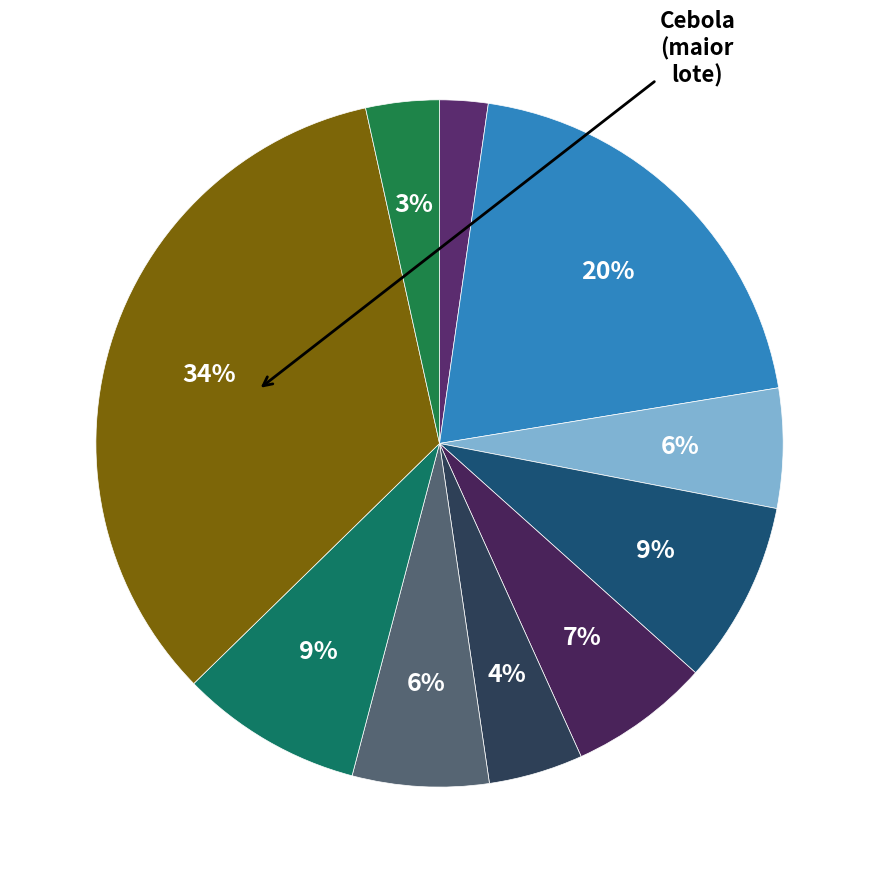

How many slices are in this pie chart?

10